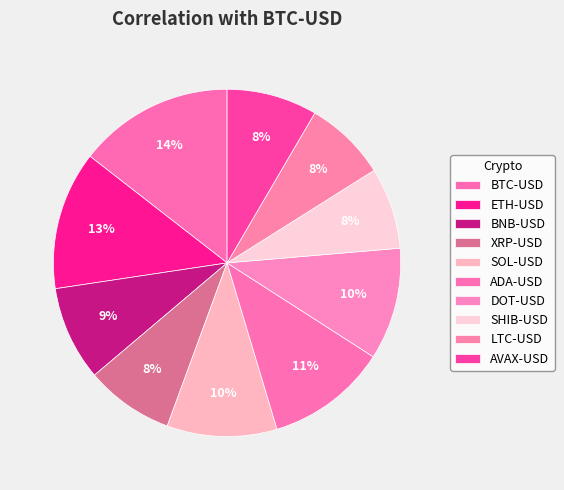

What is the smallest slice in the pie chart?

SHIB-USD